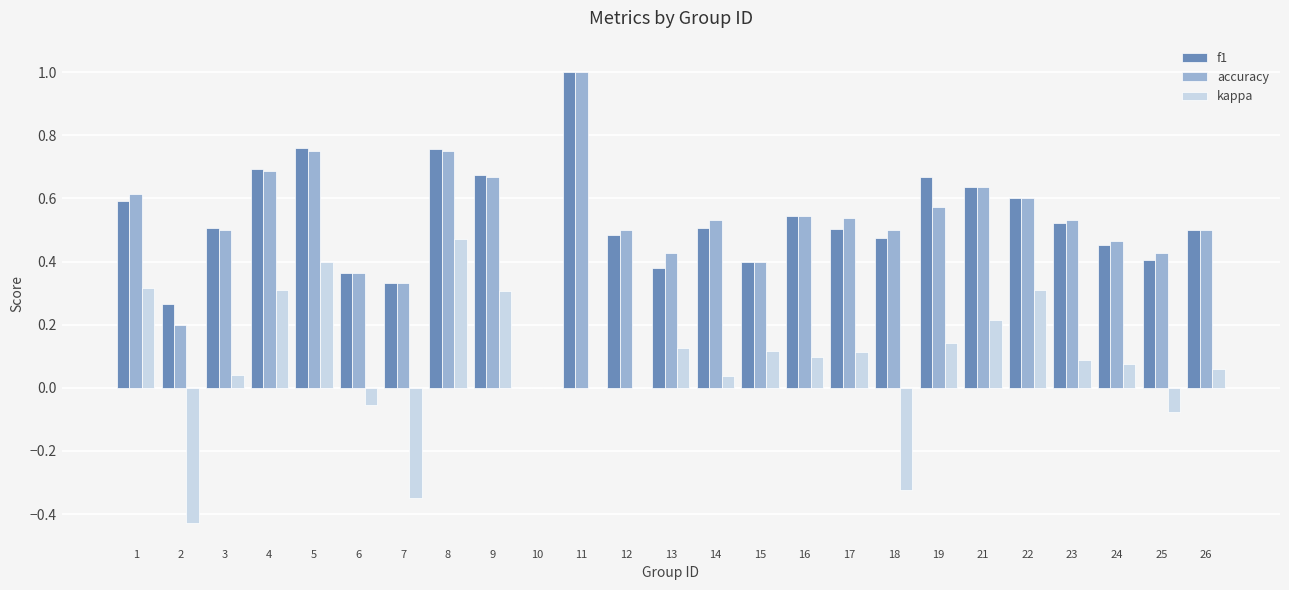

True or false: f1 has a value of 0.2 at 1.

False